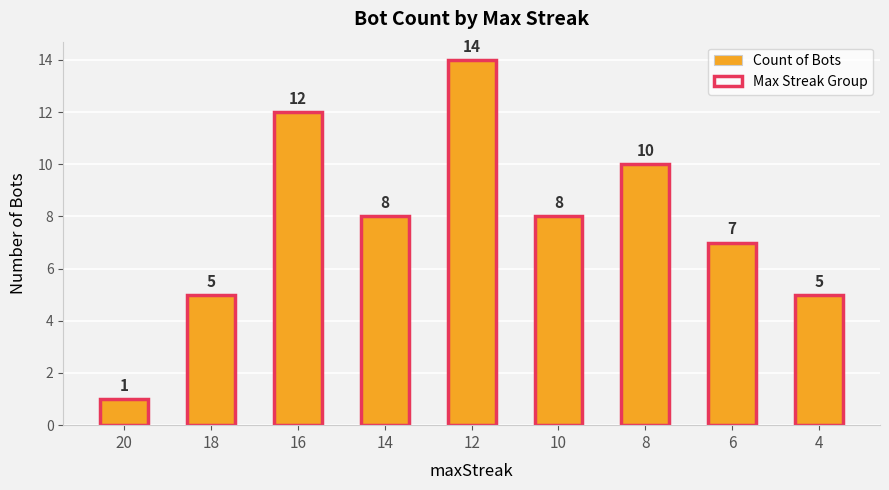

Which series has the largest total across all categories?

Count of Bots